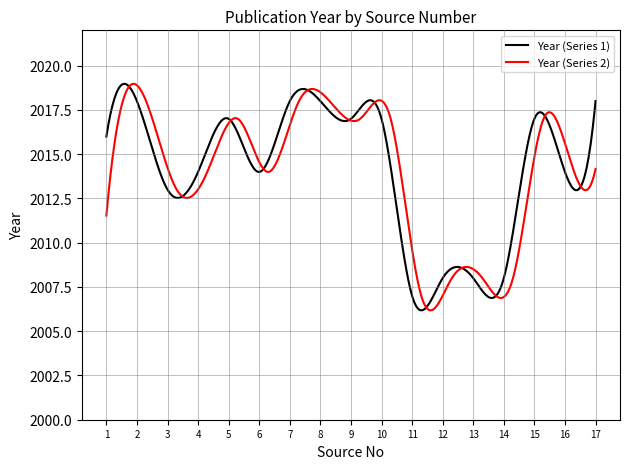

What is the highest value of the Year (Series 1) series?

2019.0